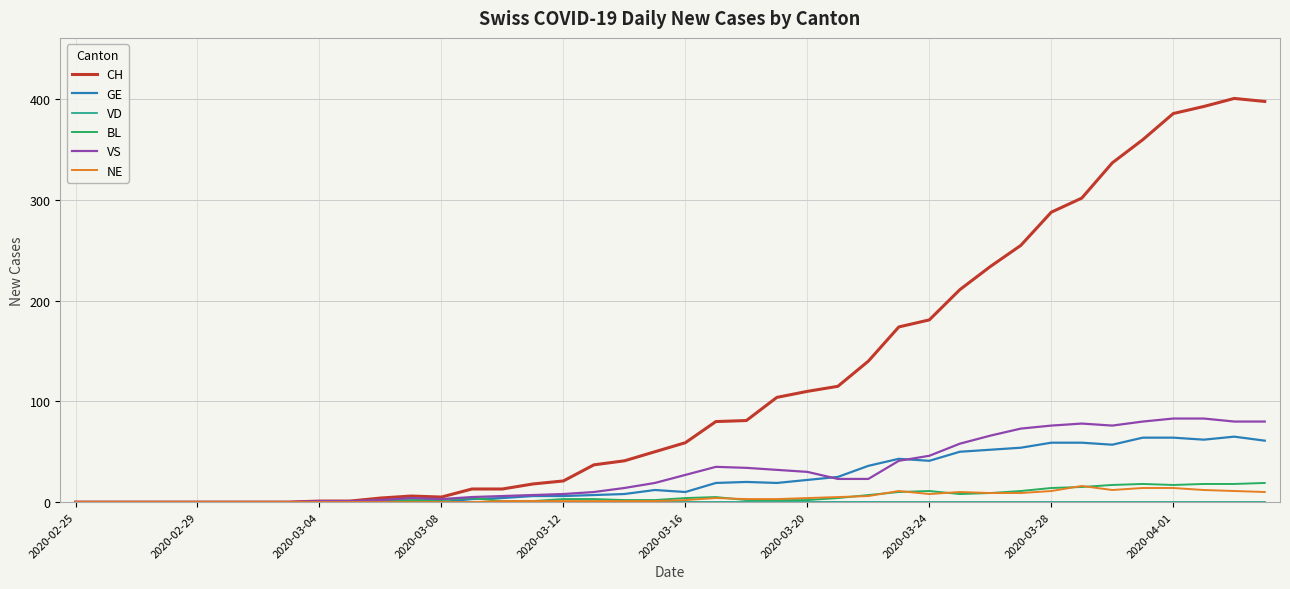

Which series has the largest range (max minus min)?

CH